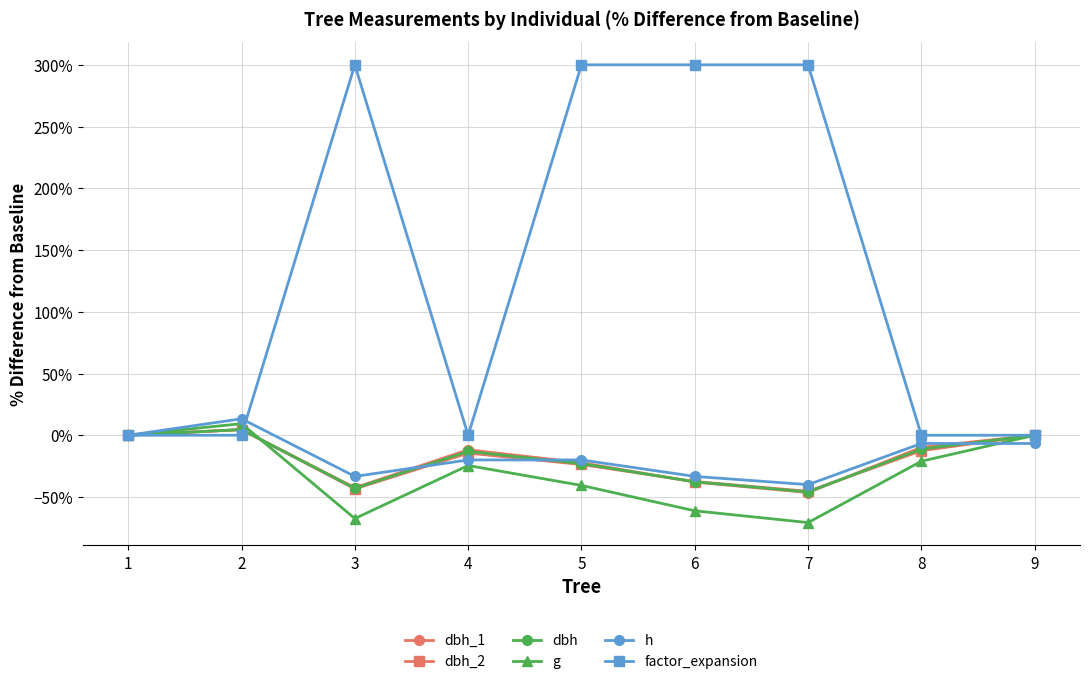

What are all the series names shown in the legend?

dbh_1, dbh_2, dbh, g, h, factor_expansion